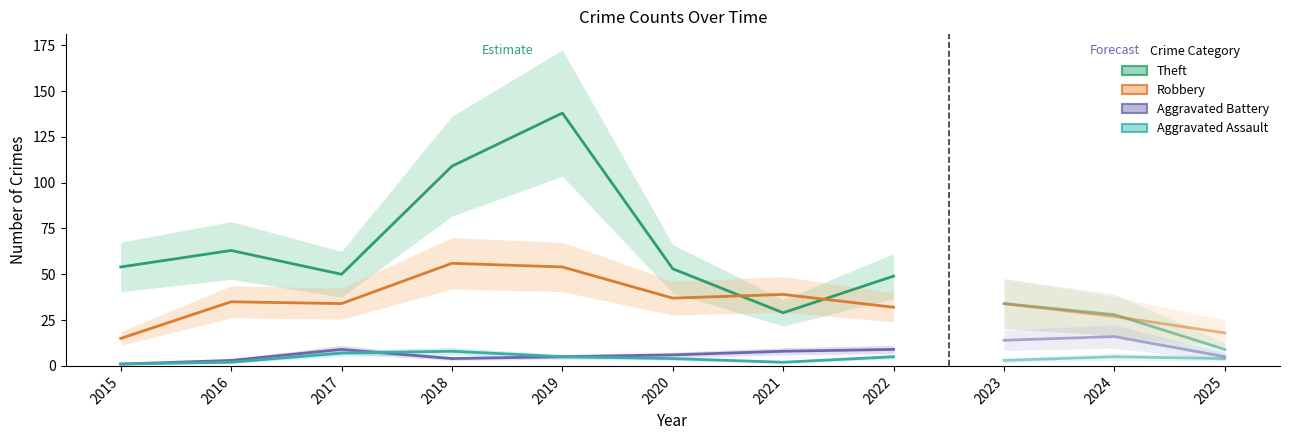

What is the value of the Aggravated Battery point at the 7th from the left?

8